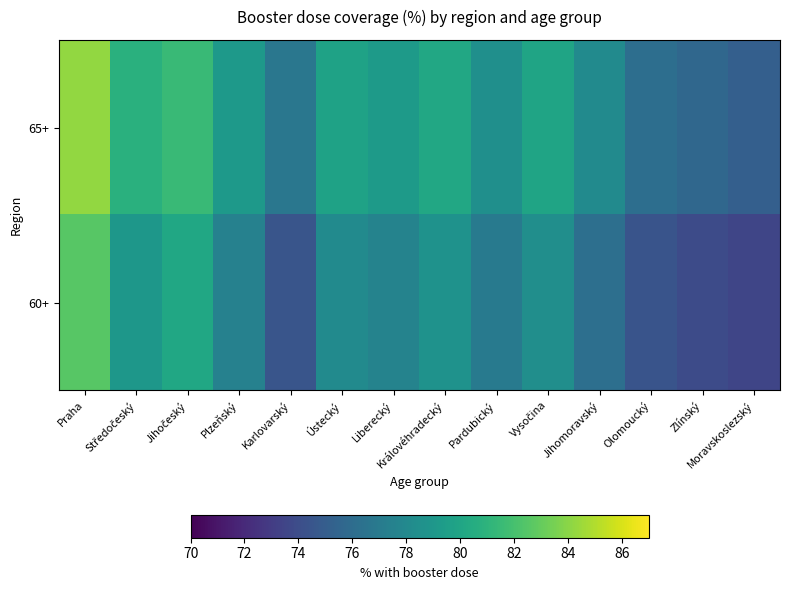

List the series in order of their peak value, lowest first.

60+, 65+